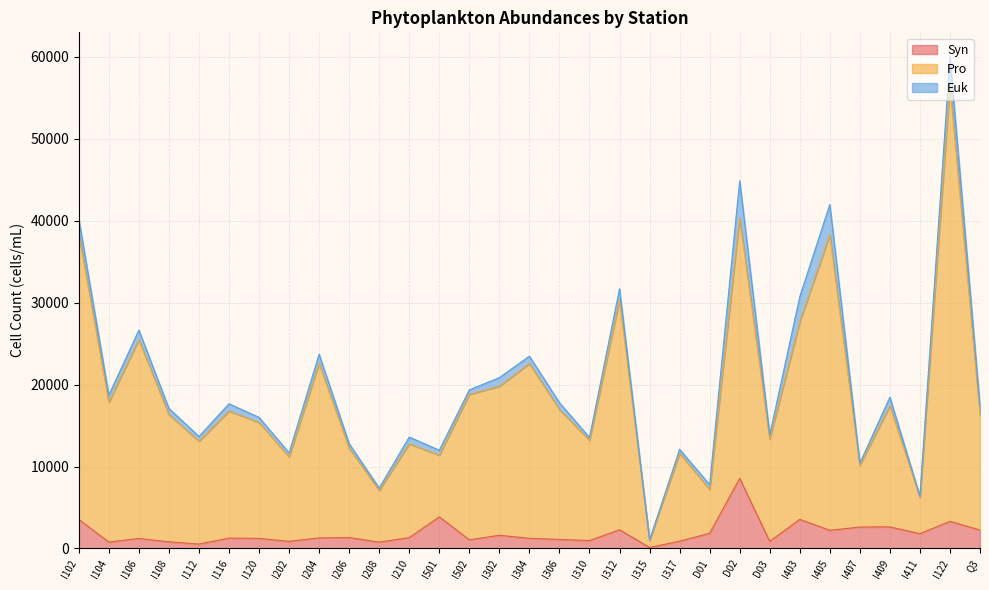

What is the sum of the Syn values at I403 and I501?

7417.8